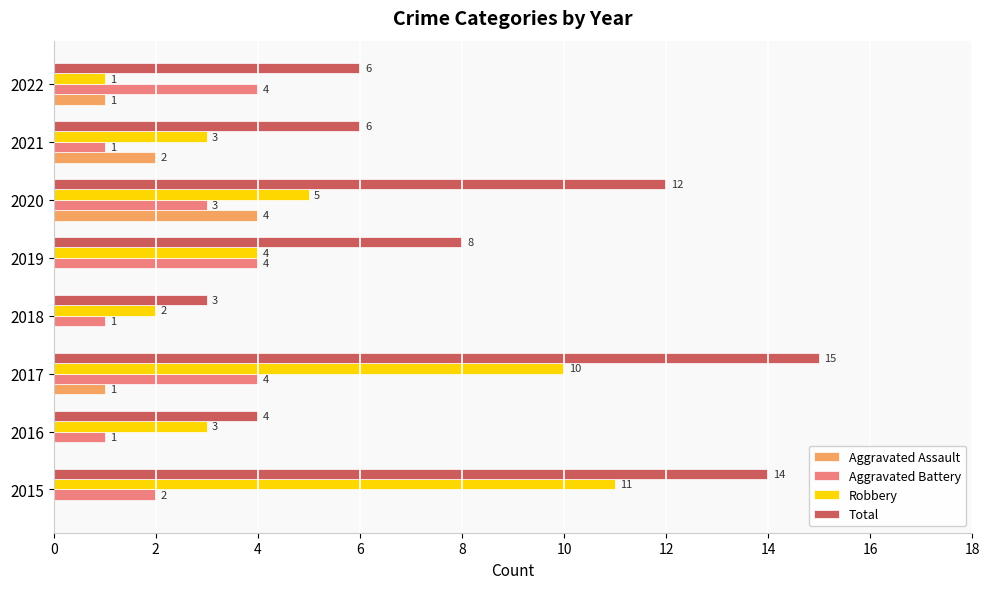

True or false: Robbery has a value of 1 at 2022.

True